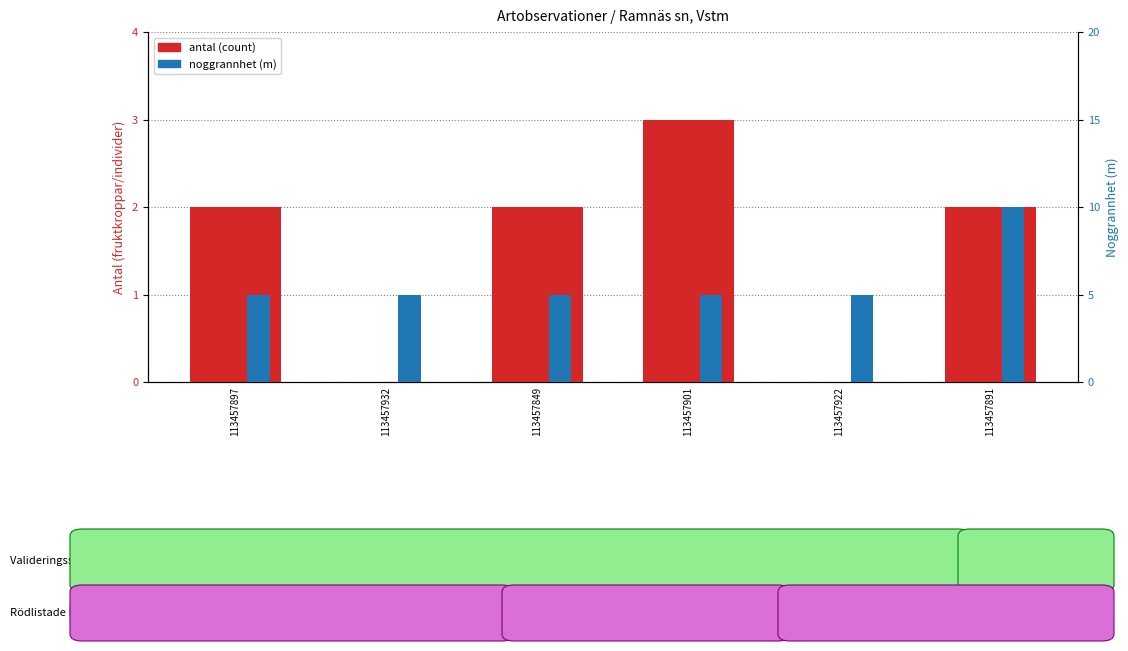

How many categories are shown in the chart?

6